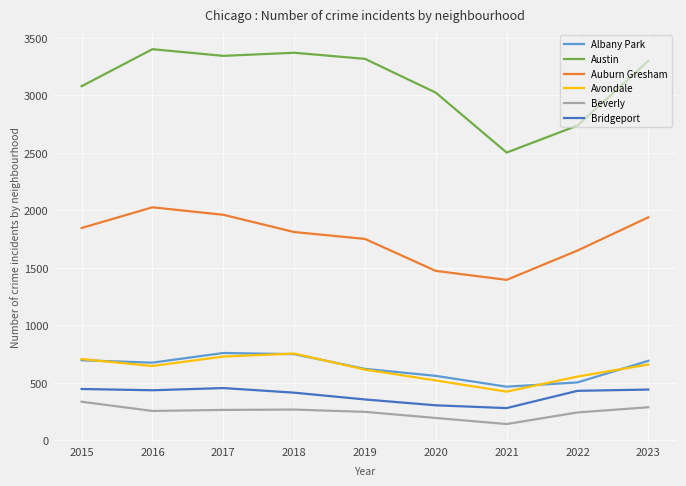

At which label does Bridgeport first exceed 431?

2015